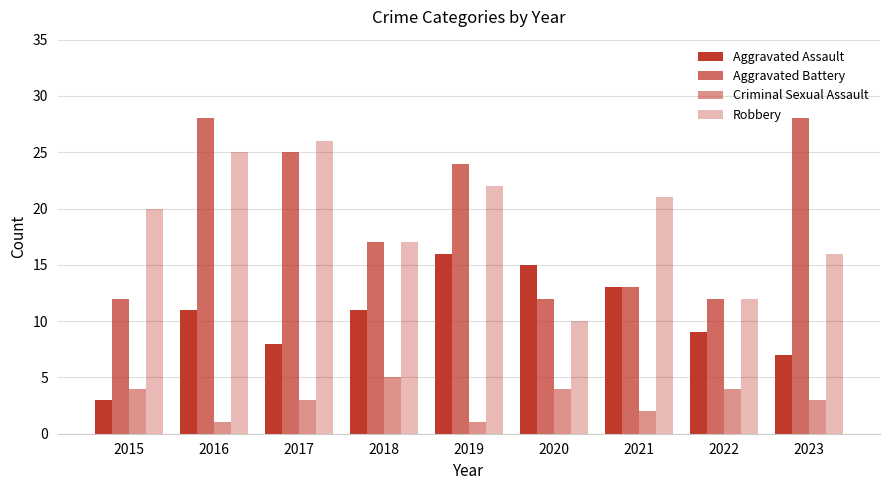

How many groups of bars are there?

9